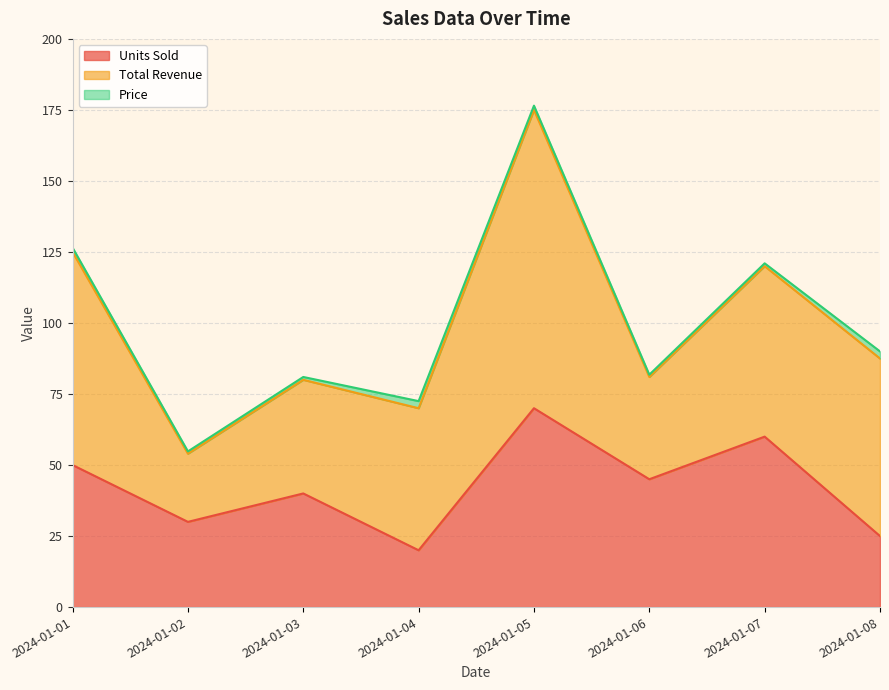

Is the value of Price at 2024-01-05 greater than the value of Total Revenue at 2024-01-04?

No